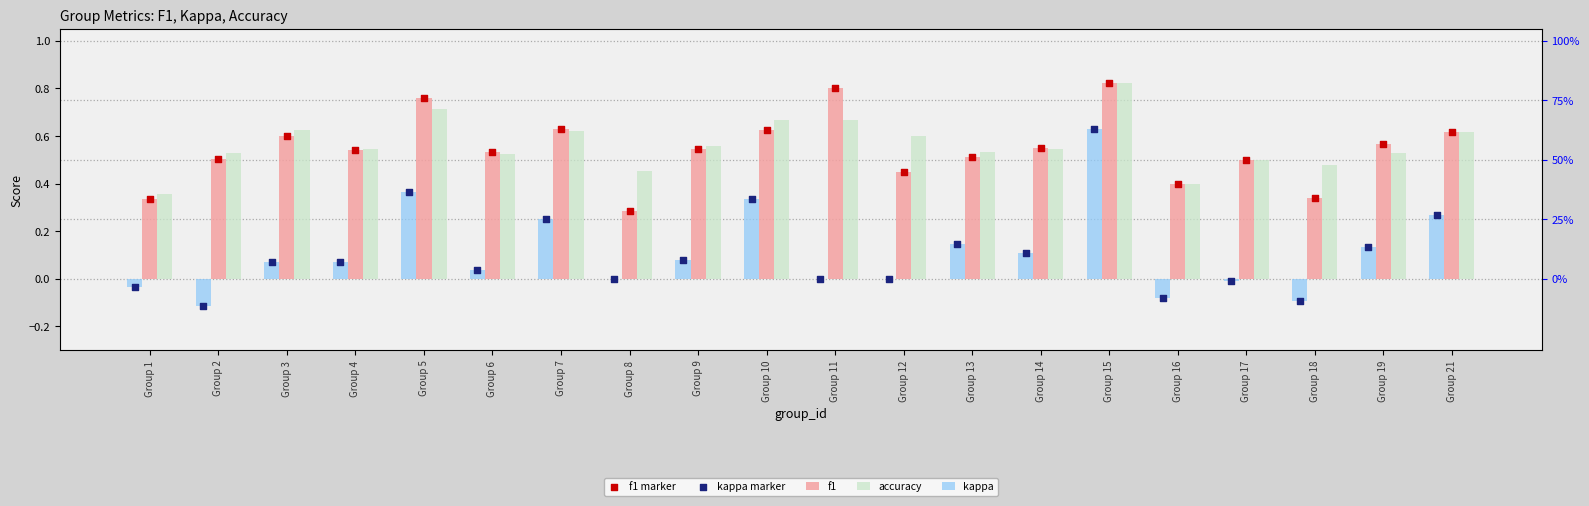

Which series contains the highest Y value?

accuracy